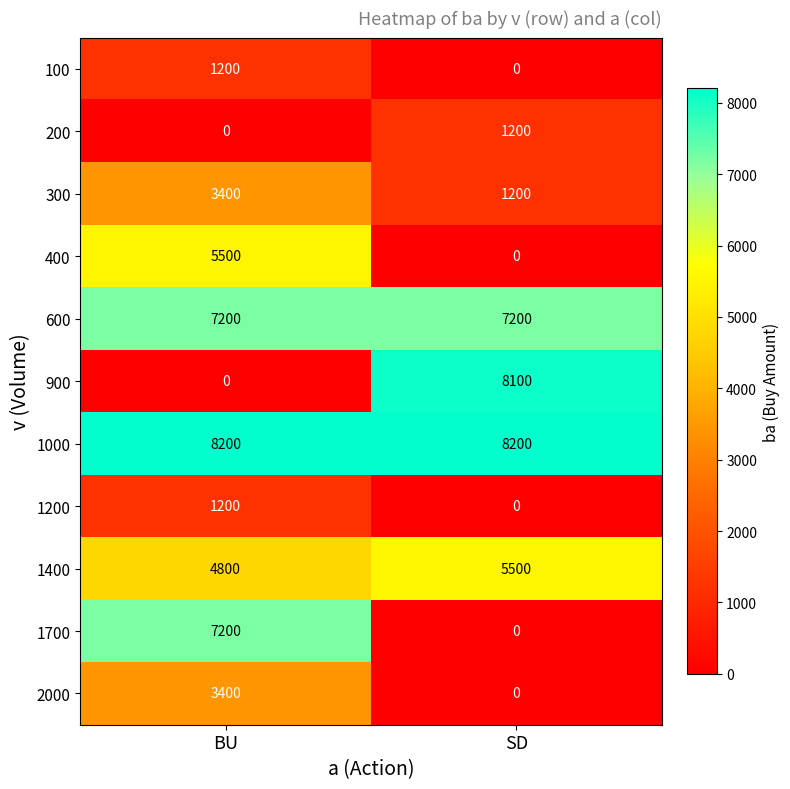

Is the value of 1700 at BU greater than the value of 2000 at SD?

Yes